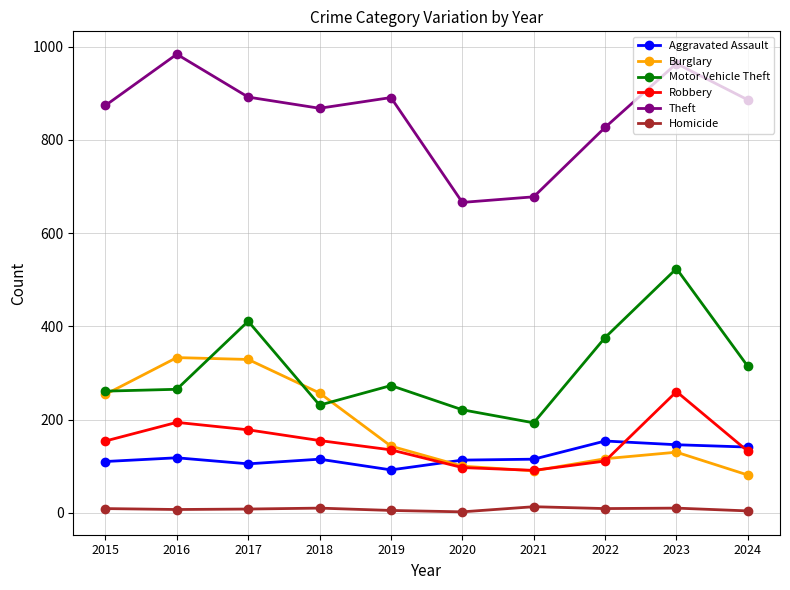

In Burglary, how many points are lower than both neighbors (excluding endpoints)?

1